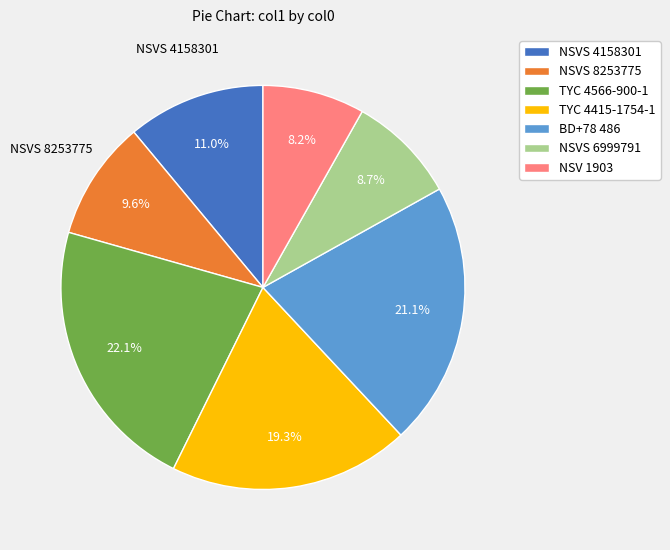

What is the smallest slice in the pie chart?

NSV 1903